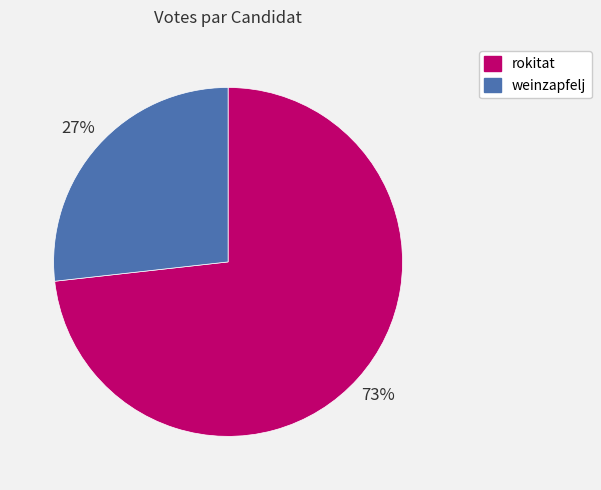

What is the ratio of the value at weinzapfelj to the value at rokitat?

0.4